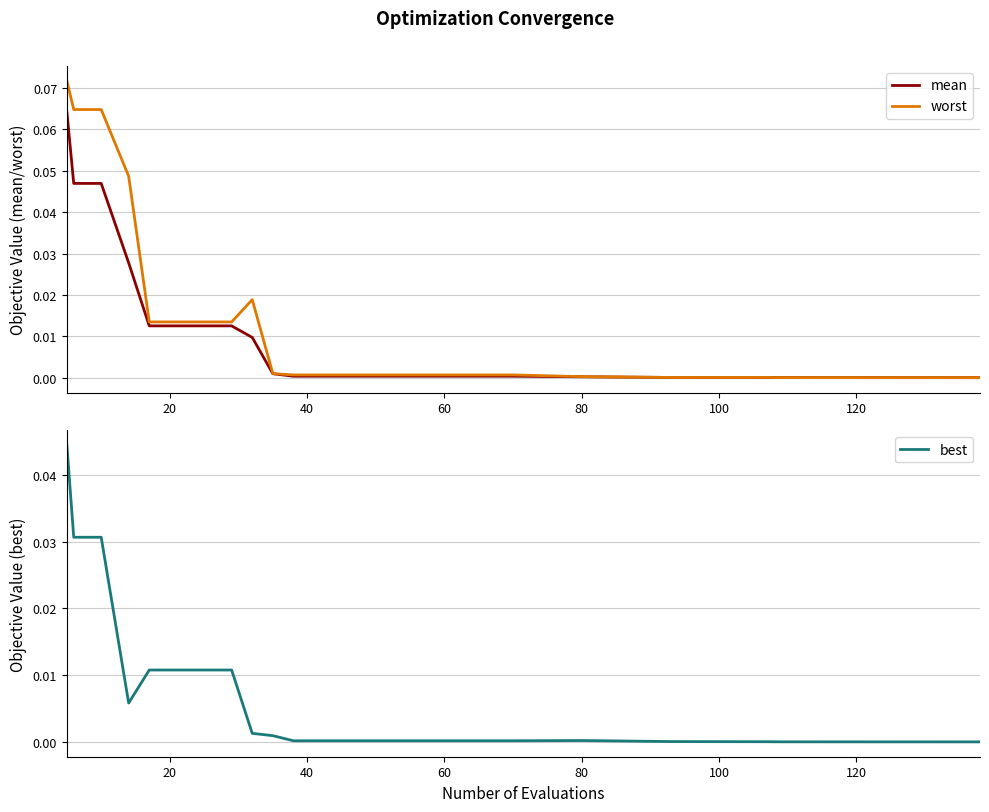

True or false: mean and worst intersect in this chart.

False